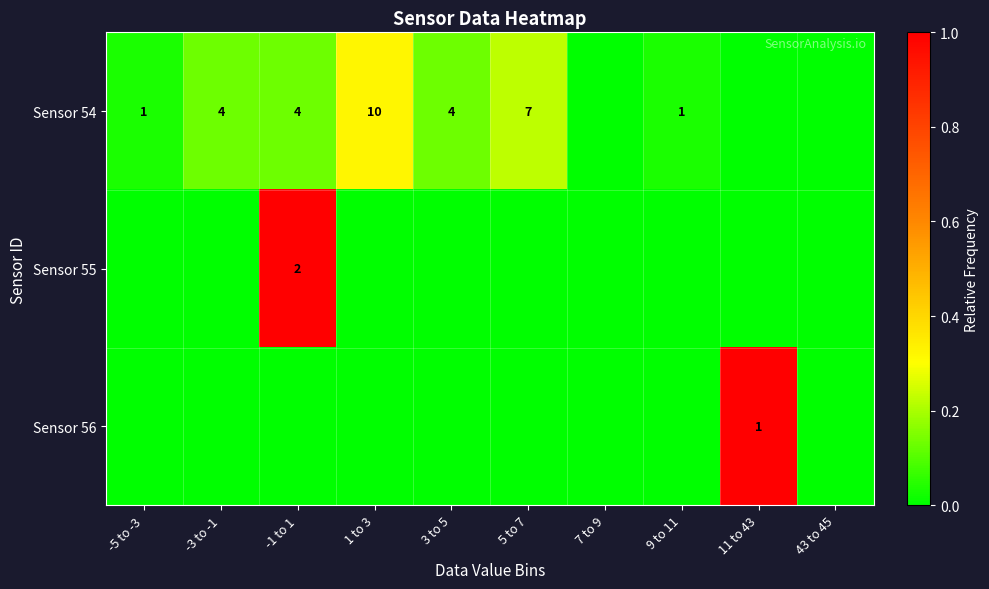

True or false: Sensor 56 has a value of 0 at 11 to 43.

False